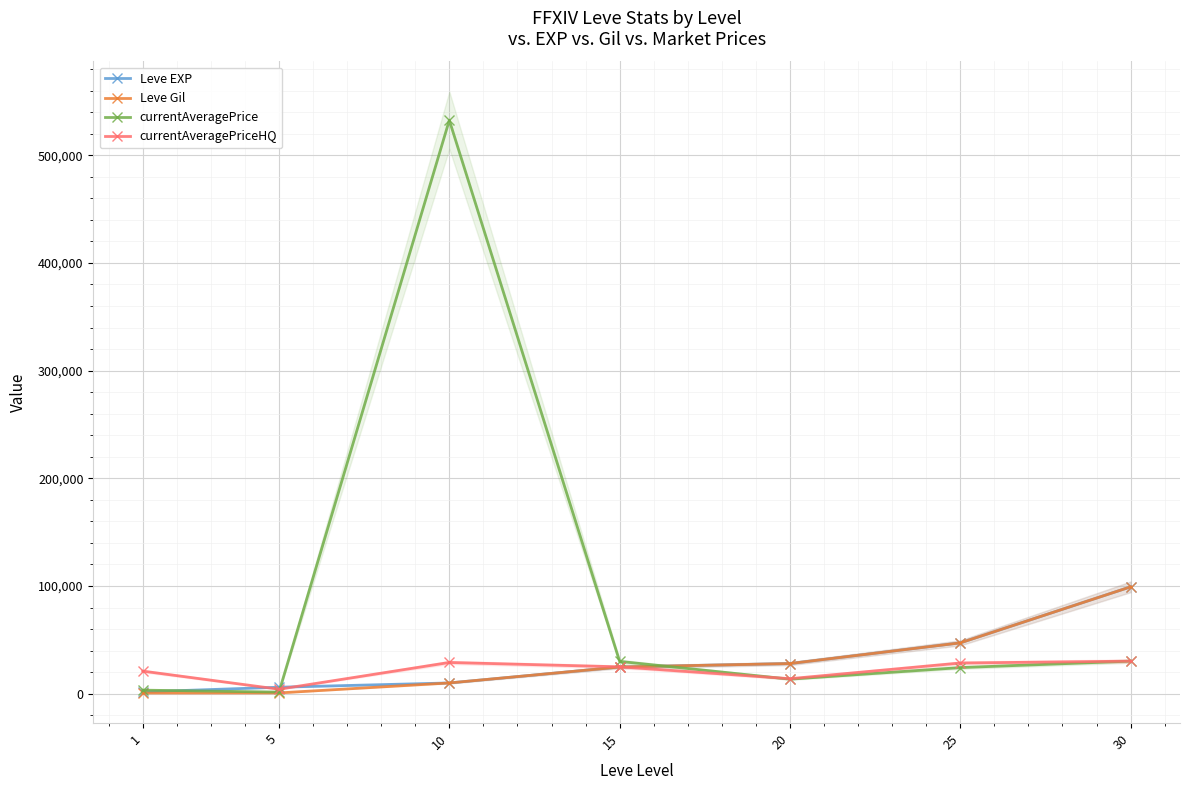

How many values in the currentAveragePrice series exceed 24247?

3